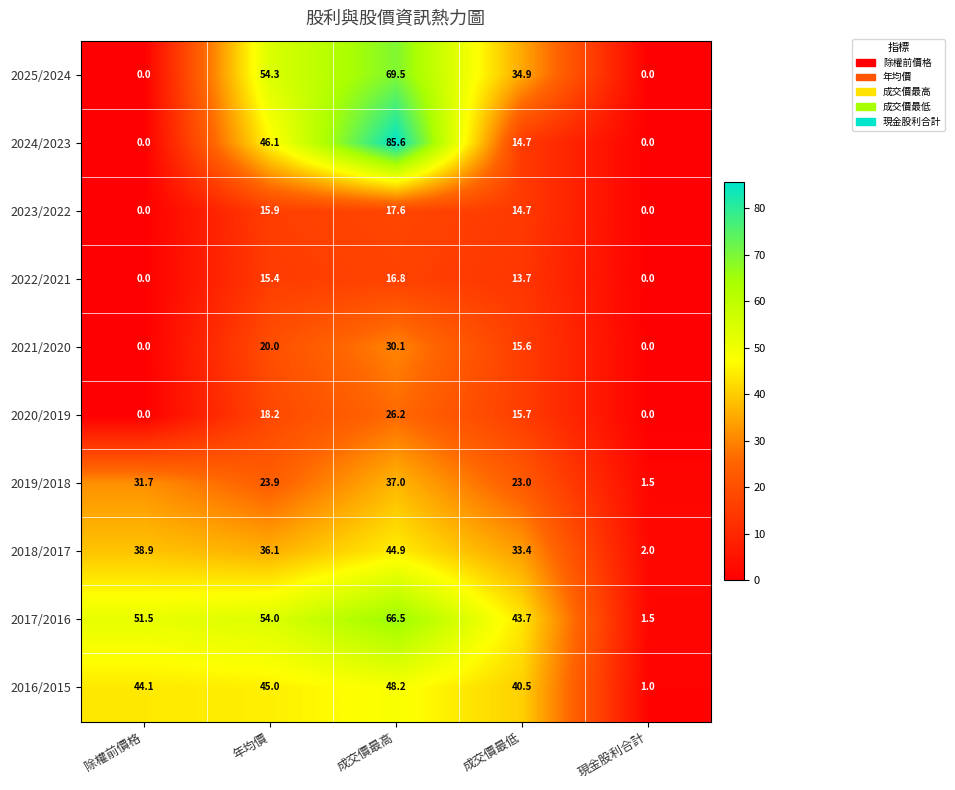

The 2024/2023 series shows 14.7 at 成交價最低. True or false?

True